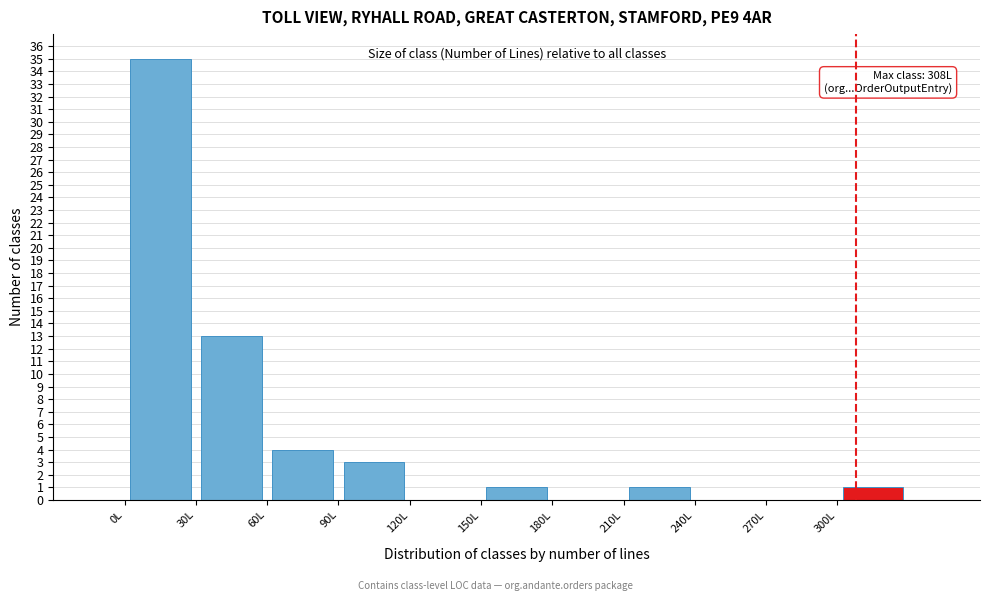

Which range on the x-axis has the tallest bar?

0 to 30